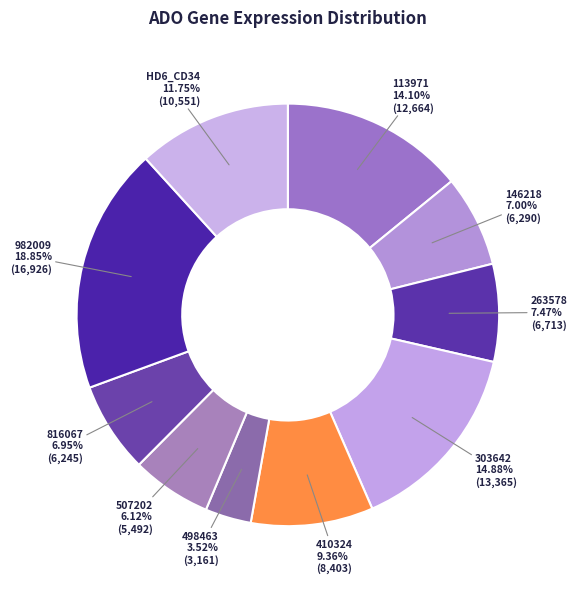

What percentage is NOT represented by 816067?

93.0%